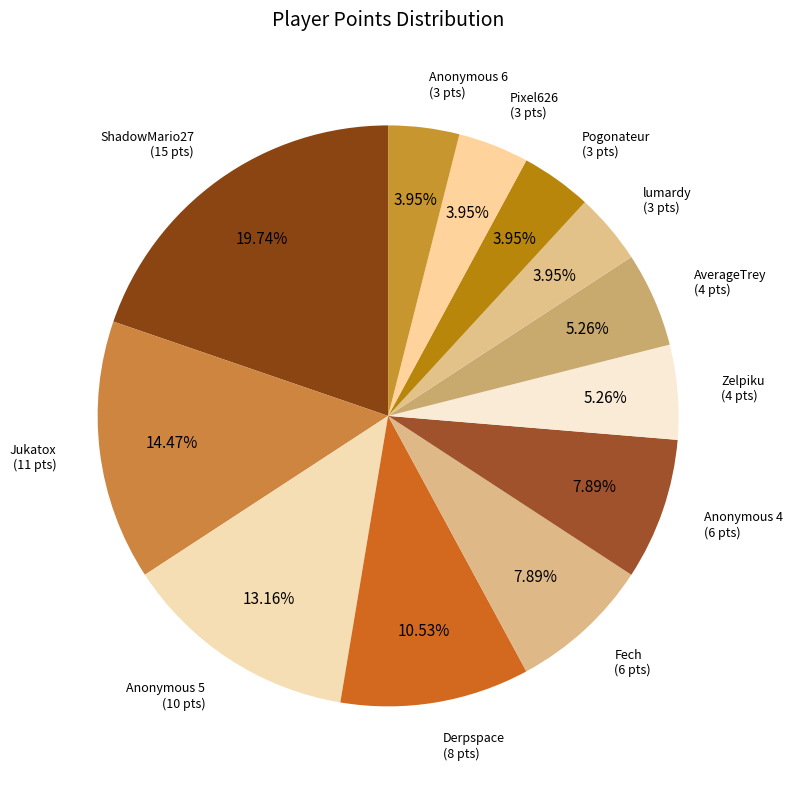

How many slices are in this pie chart?

12